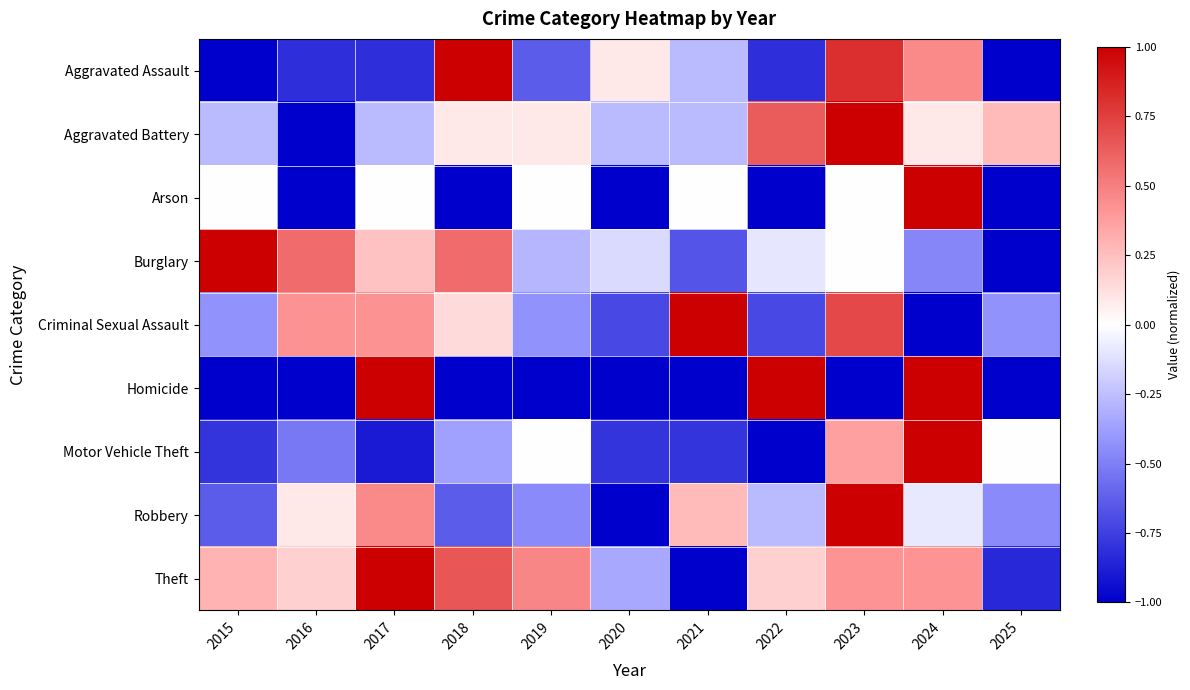

What is the total value across all series at 2016?

-3.1